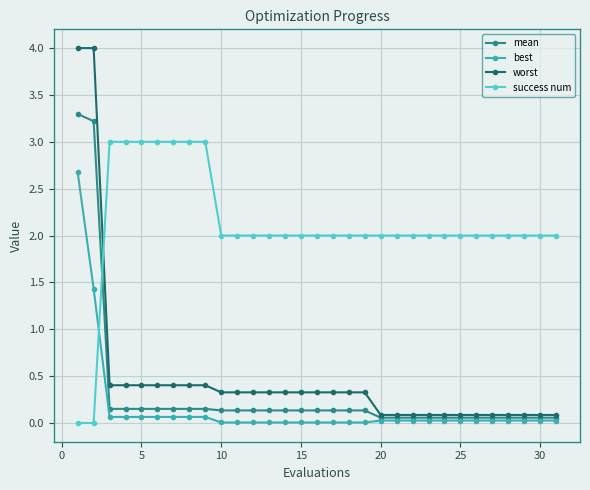

How many times do success num and worst cross each other?

1